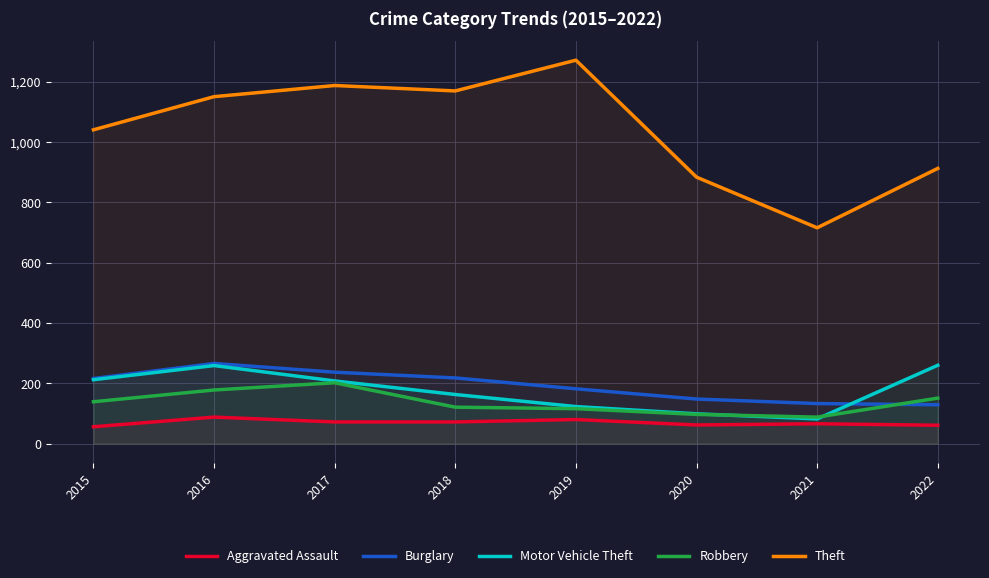

List the labels in order of Theft value, smallest first.

2021, 2020, 2022, 2015, 2016, 2018, 2017, 2019